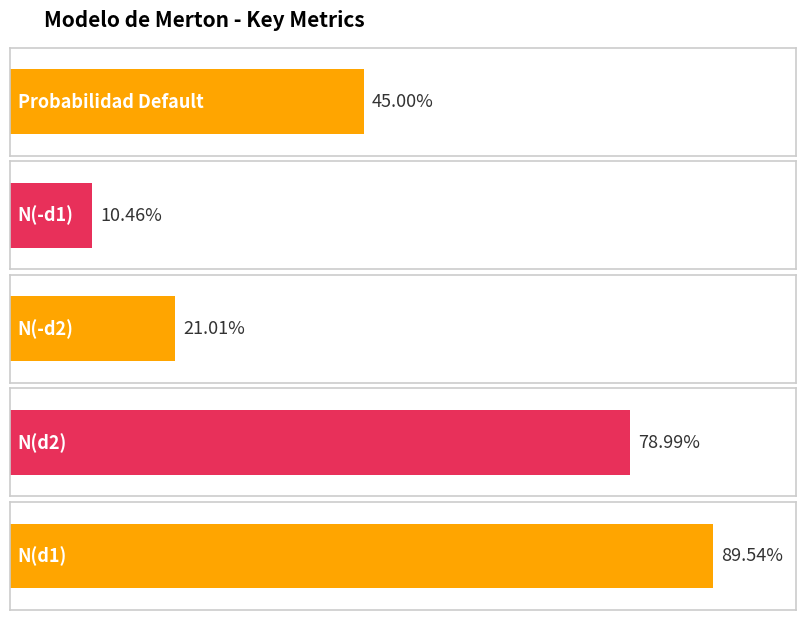

Does the chart contain any negative values?

No